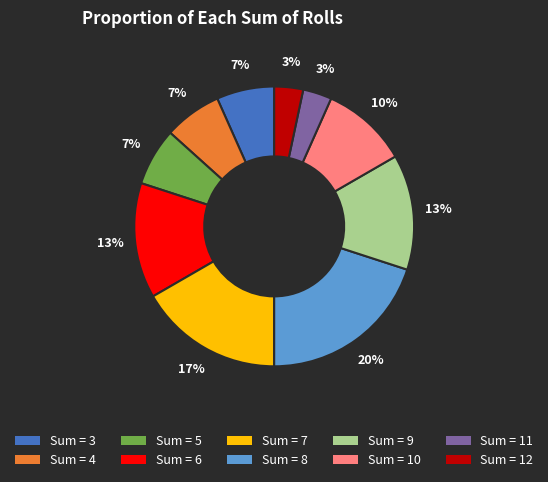

Count the number of slices in the pie.

10